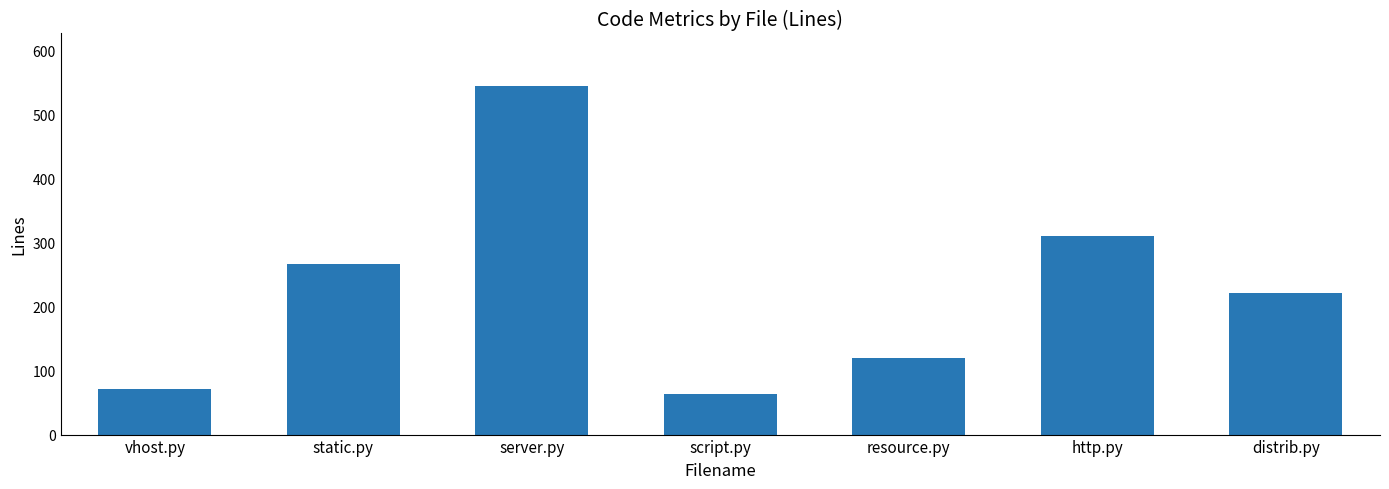

What is the smallest value displayed?

63